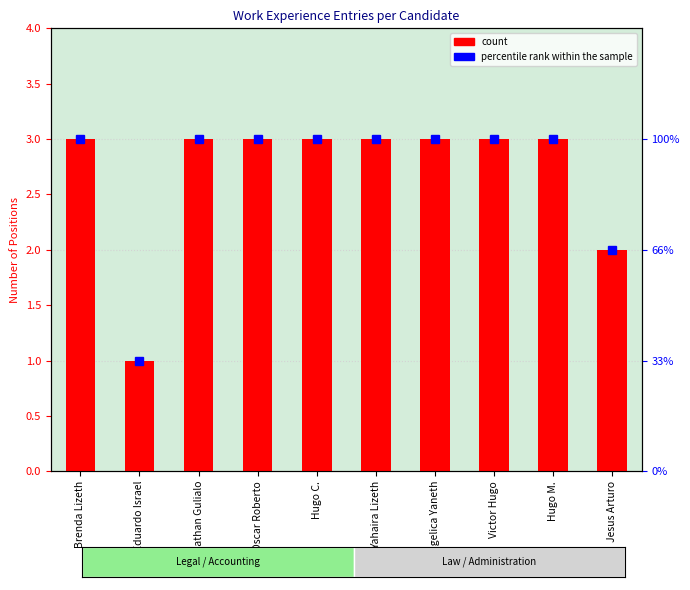

What is the smallest value displayed?

1